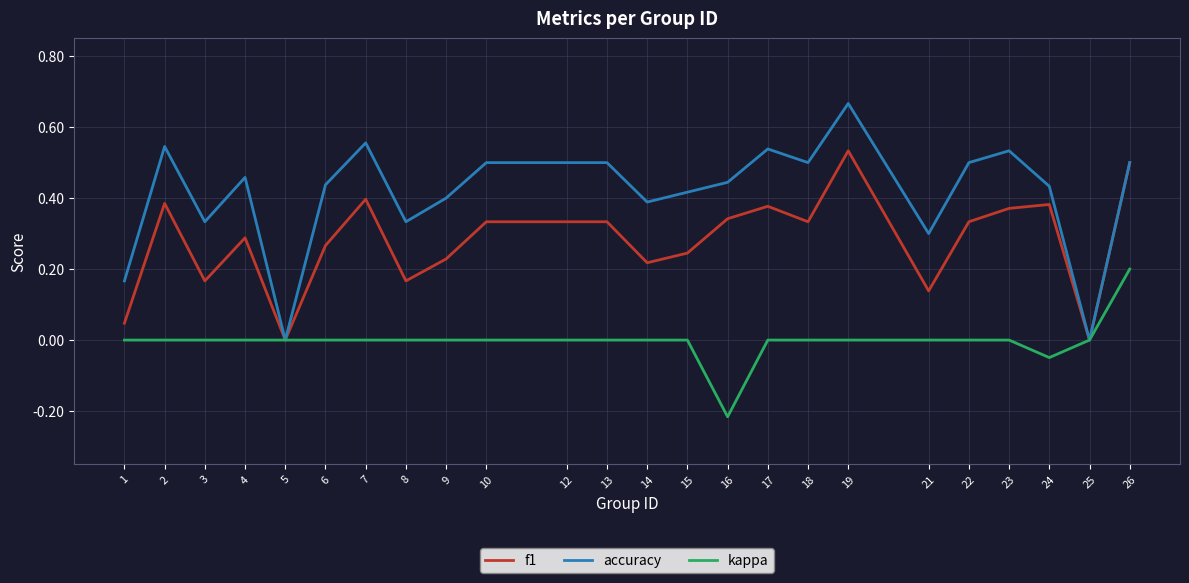

Between 9 and 10, which series saw the biggest shift?

f1